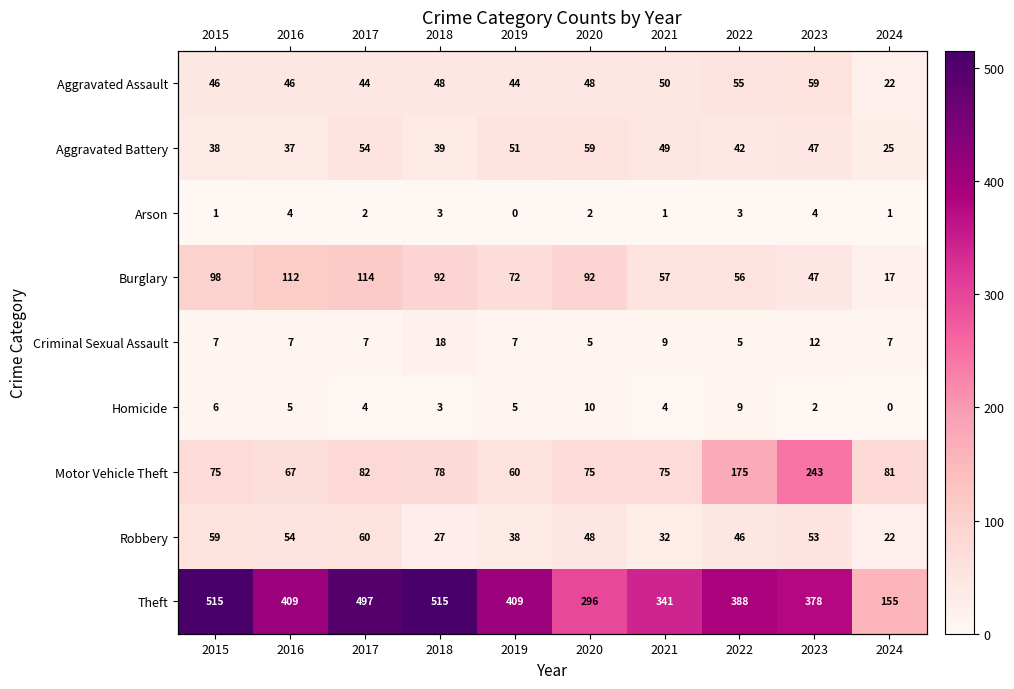

What value does the Robbery series have at 2021, to the nearest 5?

30